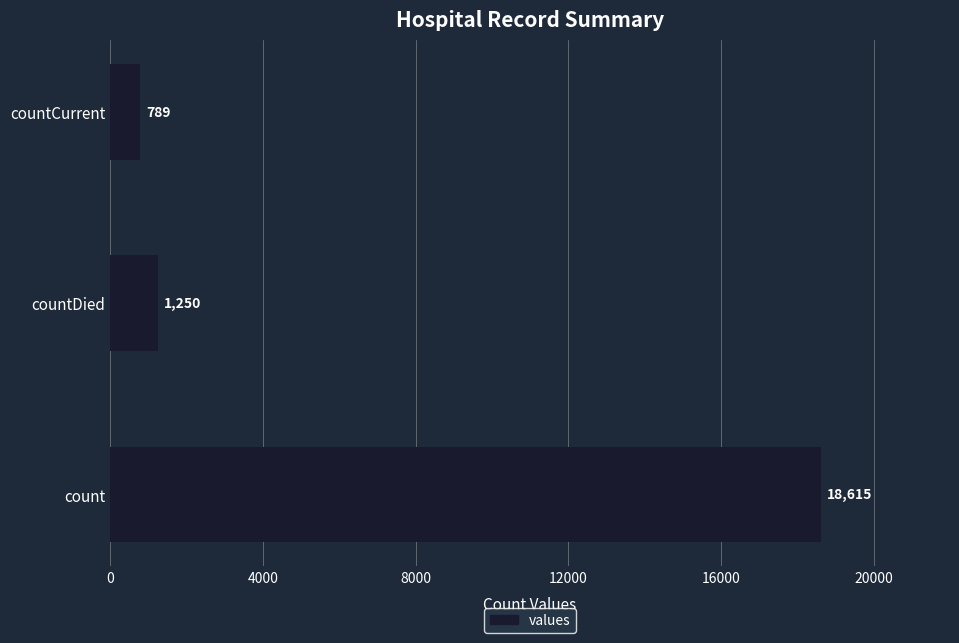

List the labels in order of value, largest first.

count, countDied, countCurrent